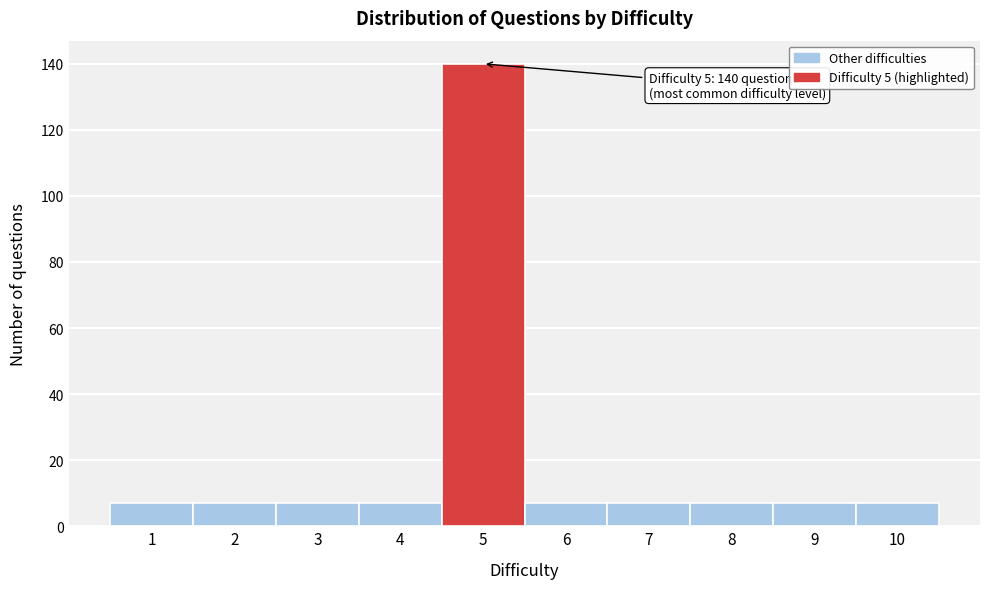

Reading left to right, what are all the values shown in this chart?

7	7	7	7	140	7	7	7	7	7